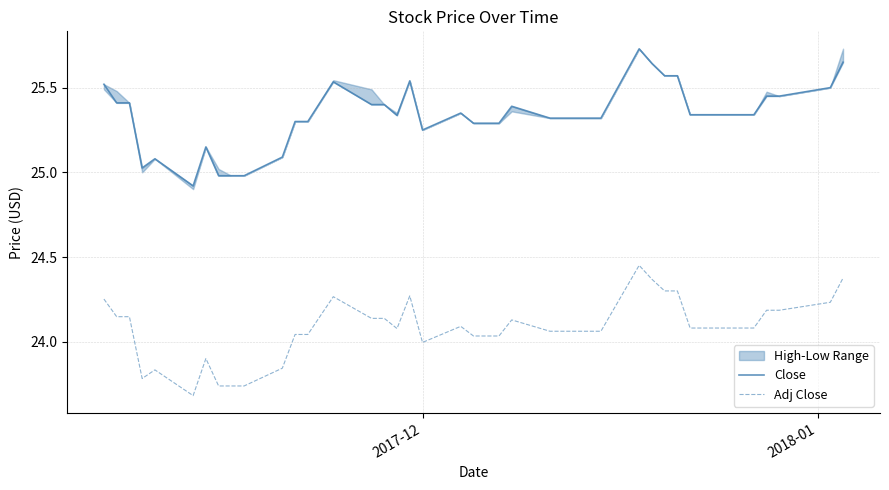

True or false: Adj Close and Close intersect in this chart.

False